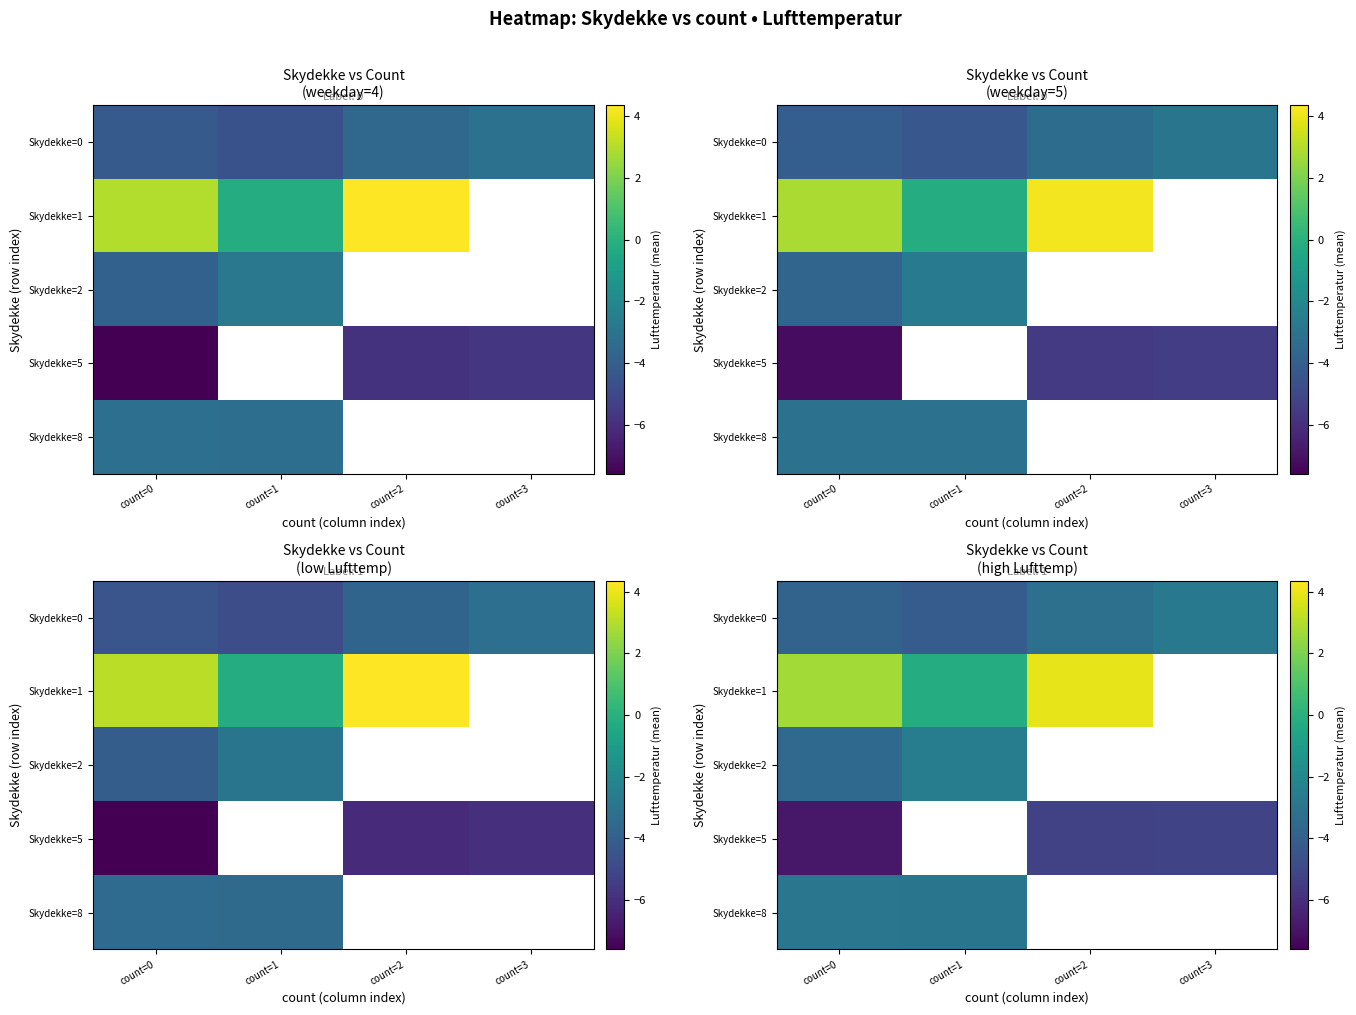

At which category does the chart reach its peak across all series?

count=2